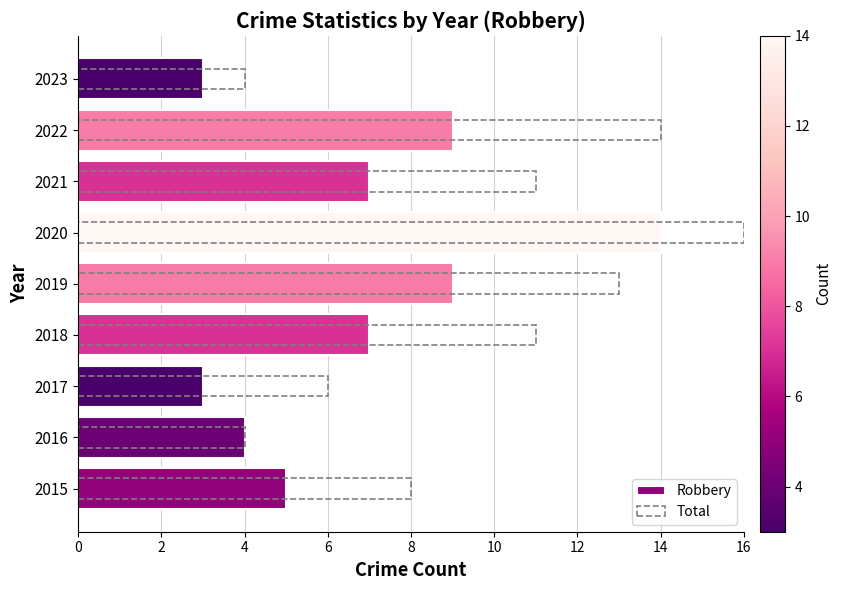

What is the difference between the maximum and minimum values in the Total series?

12